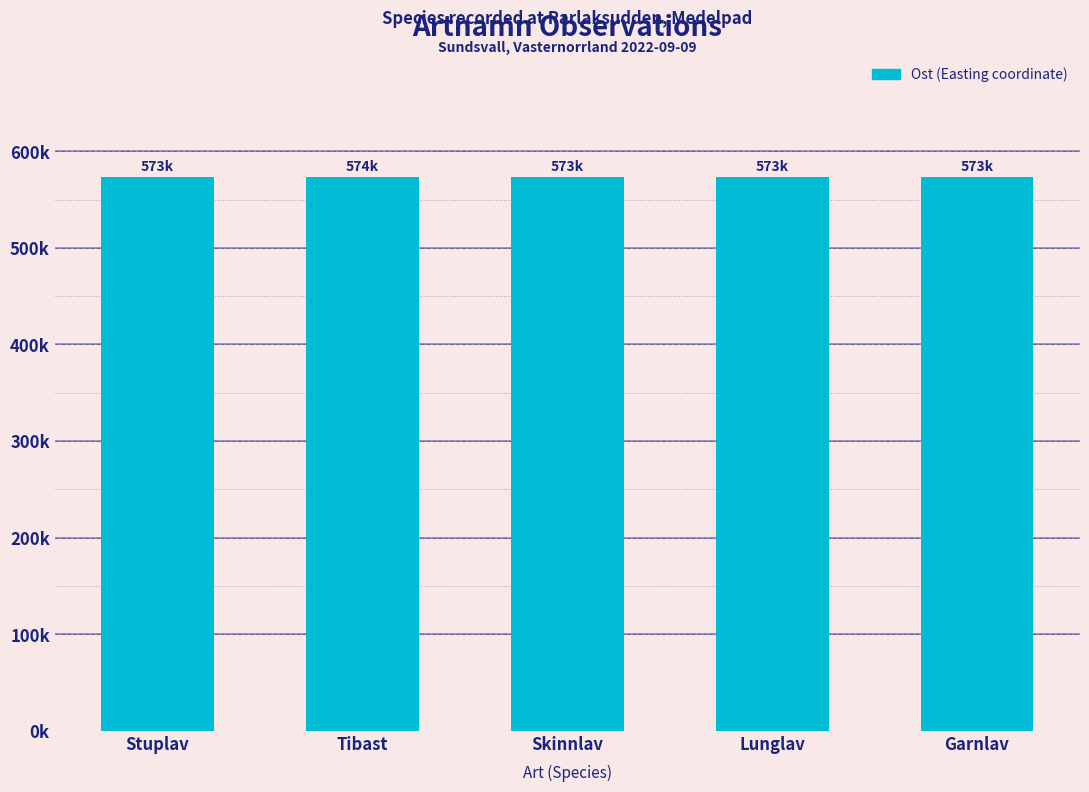

What is the label of the 3rd bar from the left?

Skinnlav